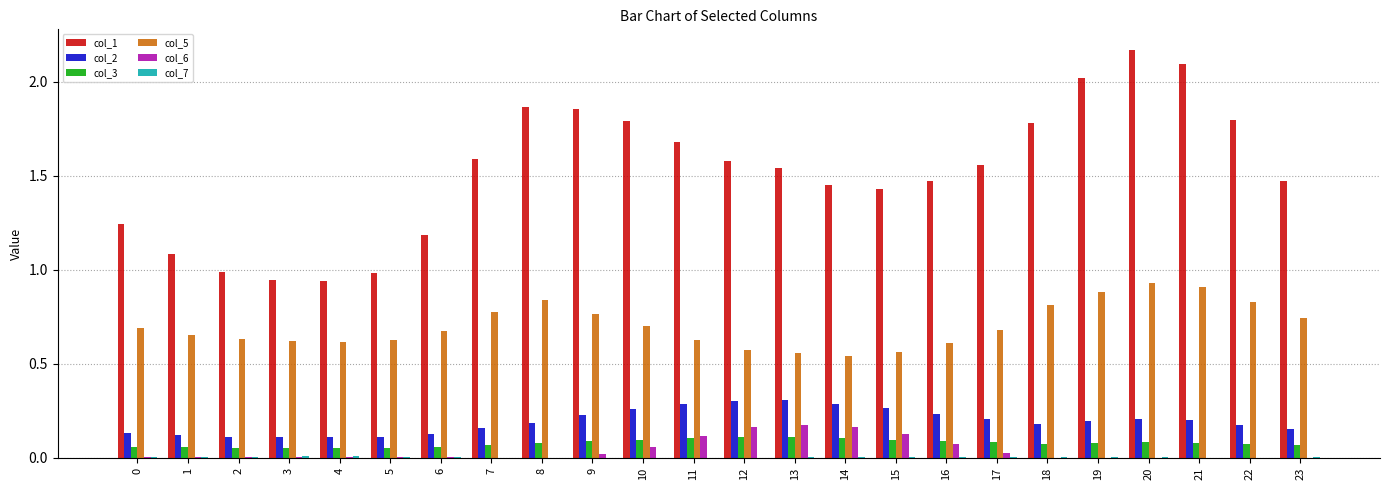

How many data points does each series have?

24